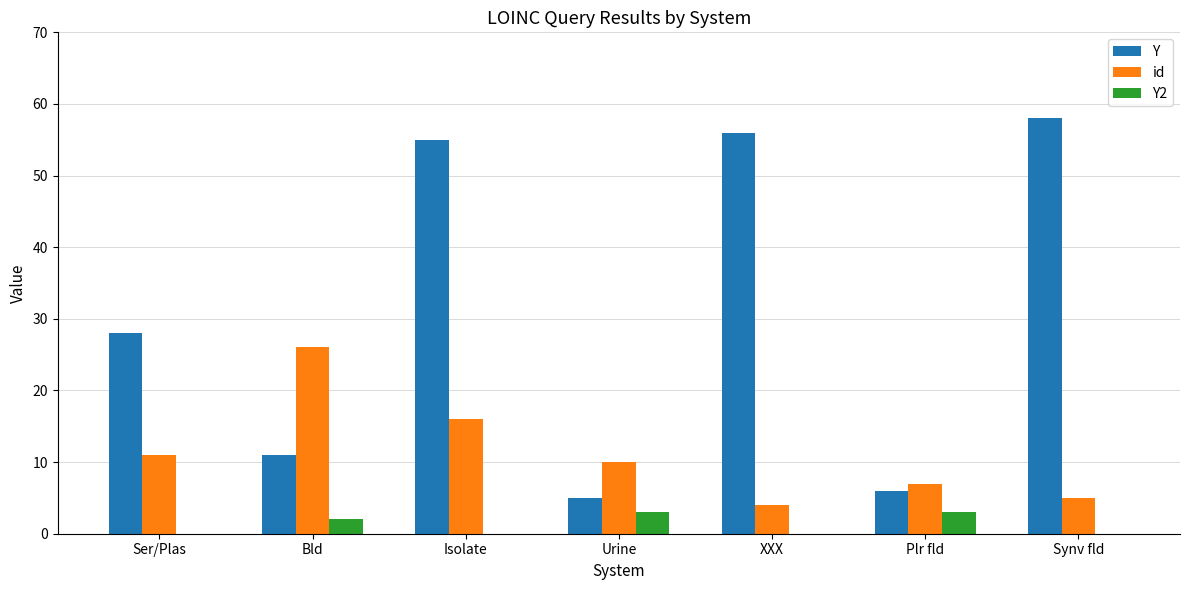

Which label corresponds to the largest value in the chart?

Synv fld